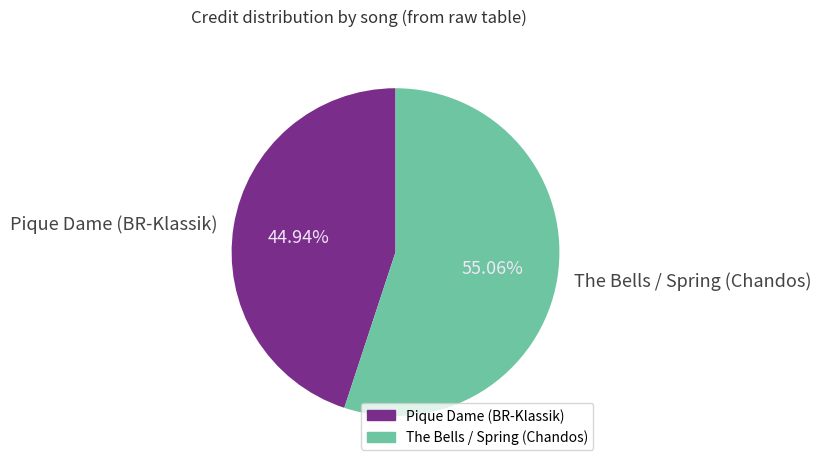

Is there a majority slice in this chart?

Yes